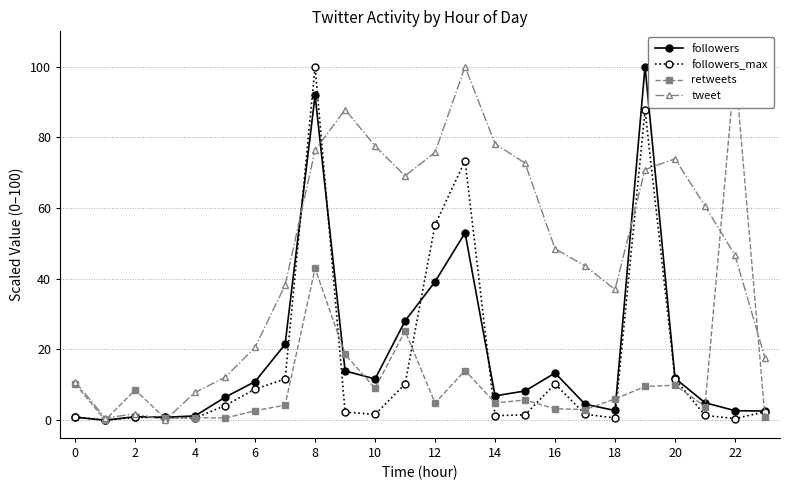

What are all the series names shown in the legend?

followers, followers_max, retweets, tweet